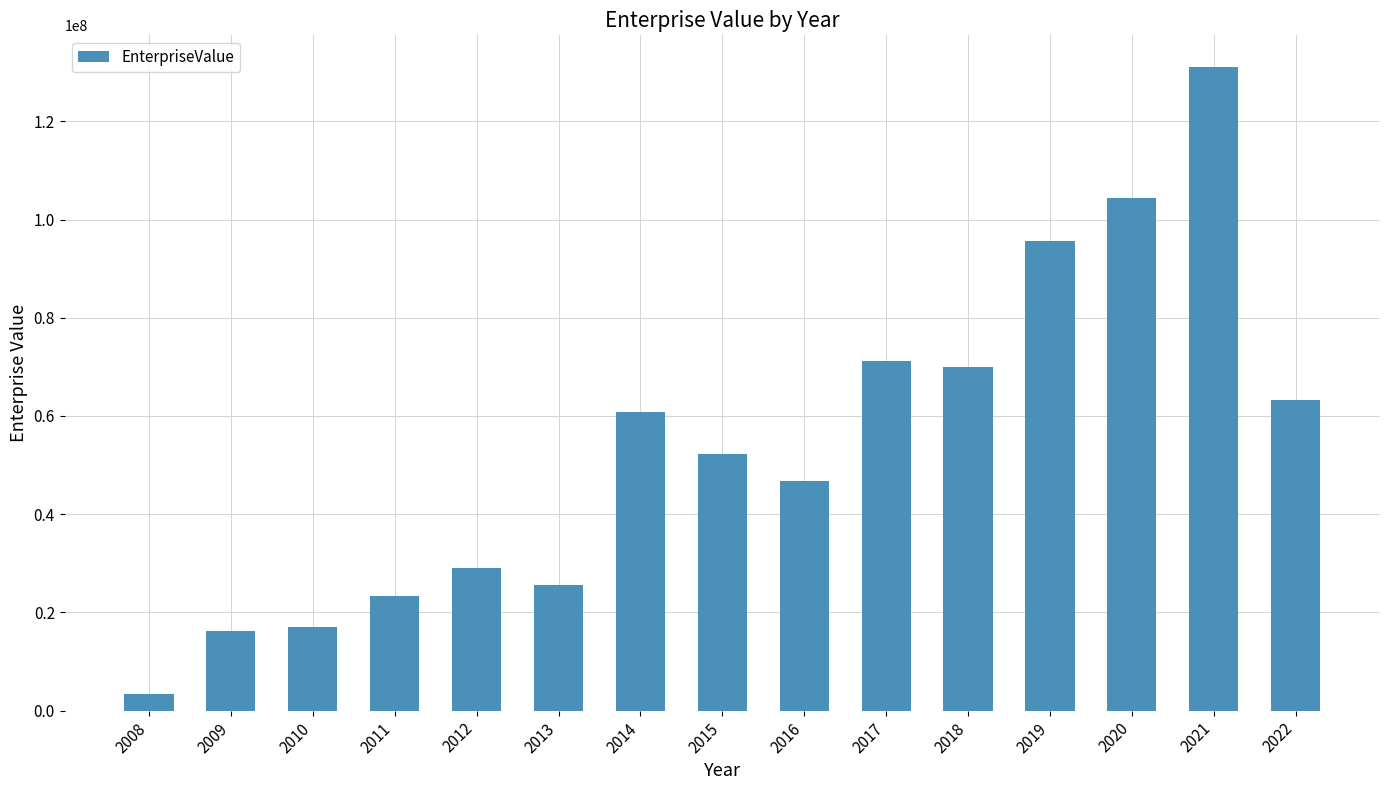

Reading right to left, transcribe all the data shown in this chart.

63195858.4	130950012.0	104451181.9	95588780.0	70049870.5	71124204.2	46857431.5	52212044.6	60783728.1	25491546.5	28955869.0	23303168.5	16972019.6	16268340.6	3380591.8